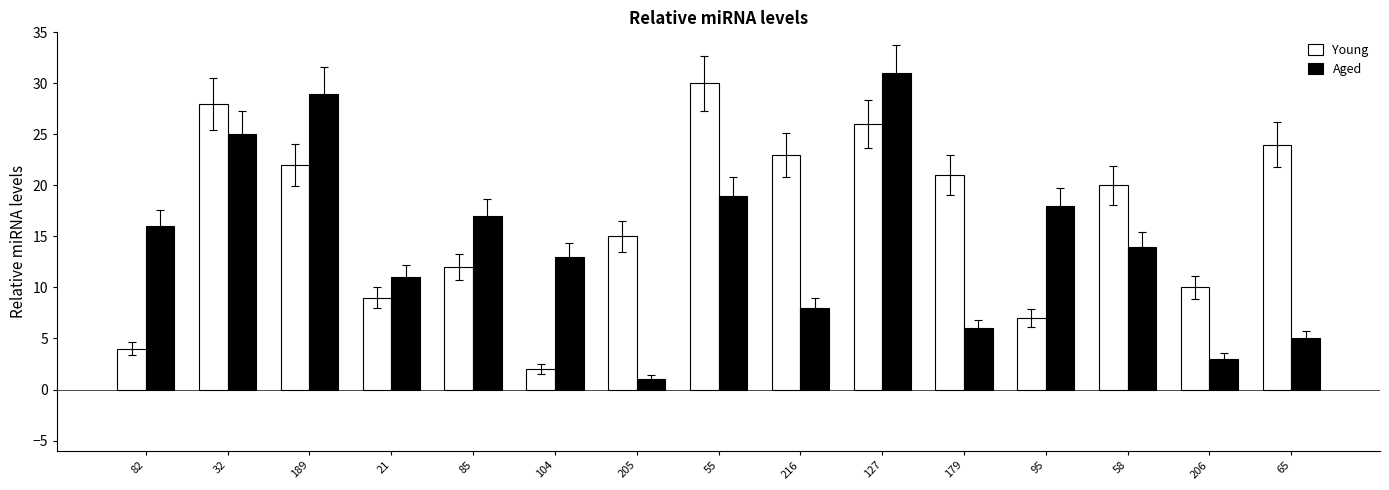

The Young series shows 17 at 85. True or false?

False